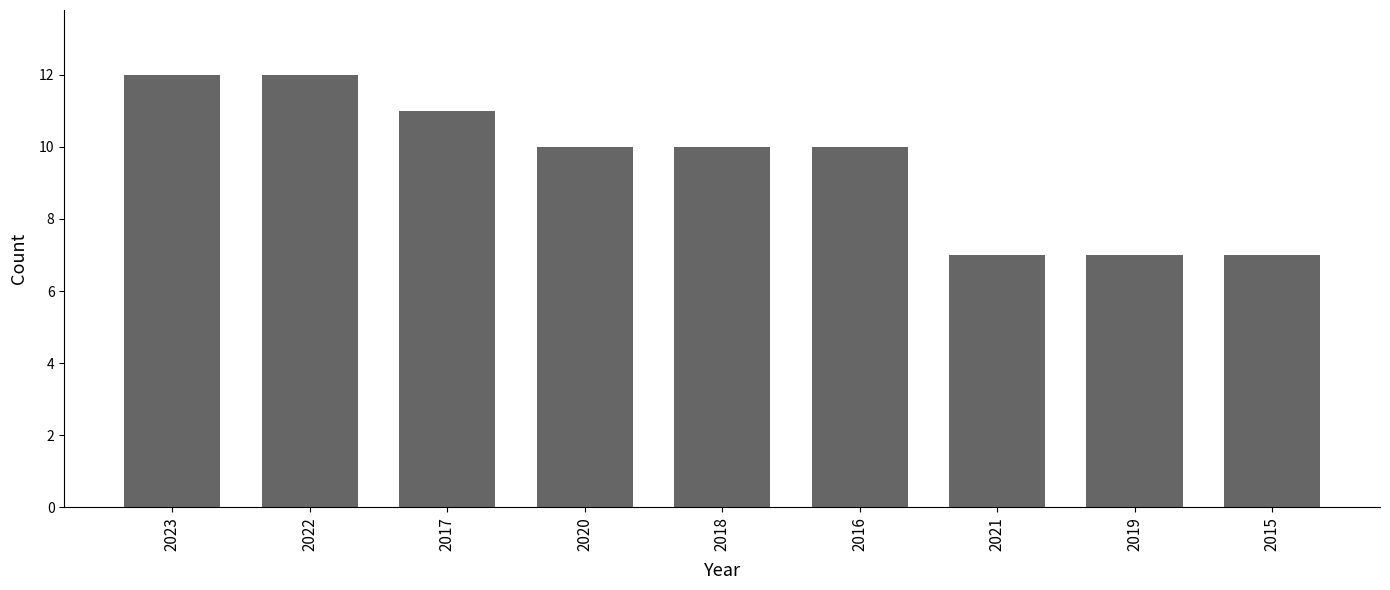

What is the sum of the values at 2023 and 2015?

19